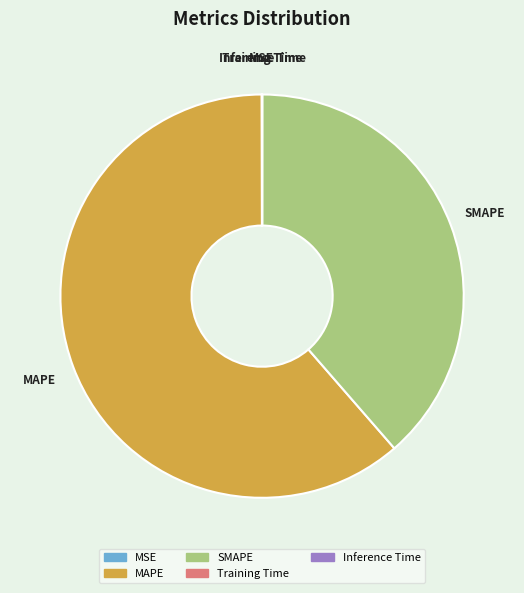

Which has a higher value, SMAPE or MAPE?

MAPE